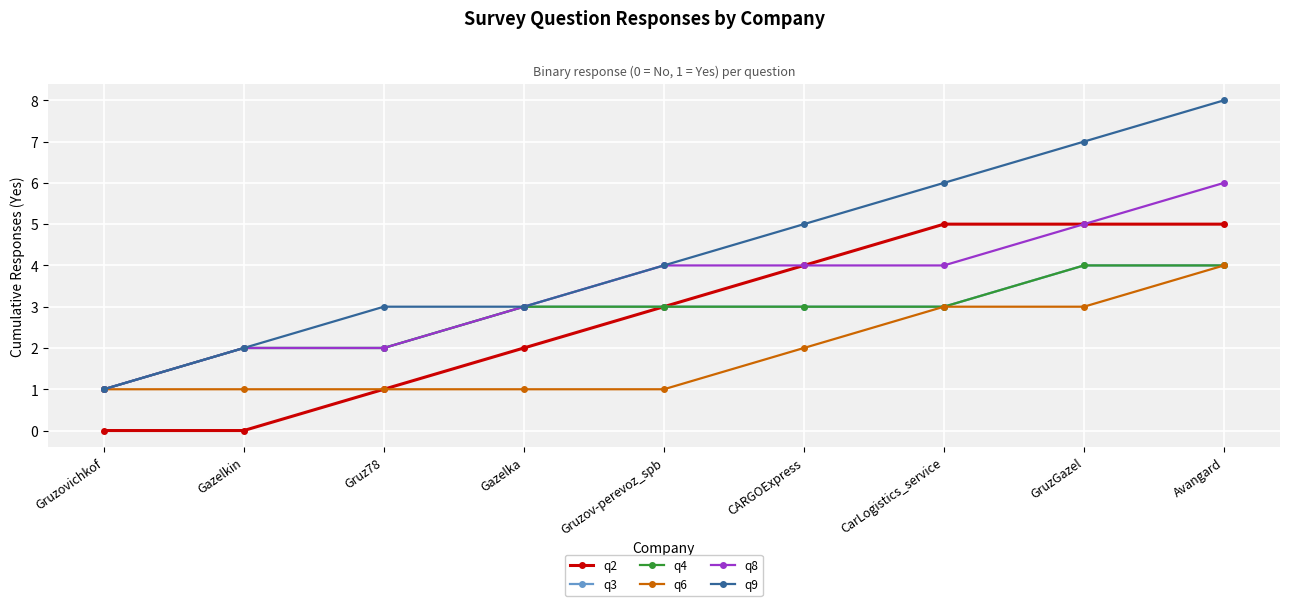

Is the value of q4 at CarLogistics_service greater than the value of q6 at Avangard?

No